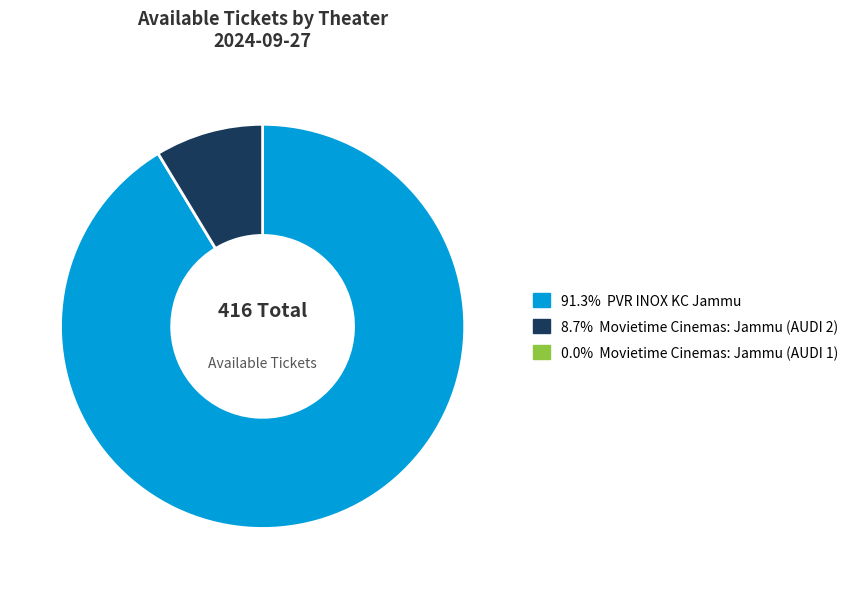

Is there any slice that represents more than half of the pie?

Yes